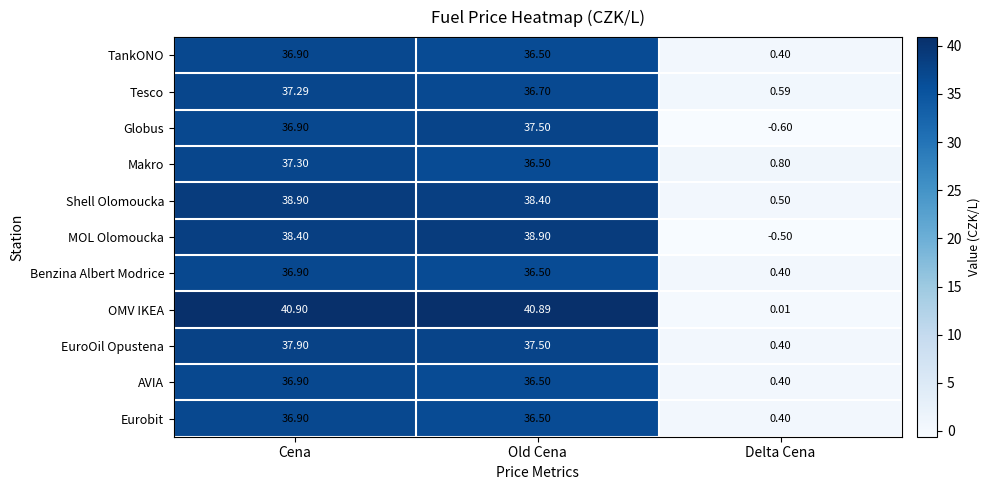

At how many categories does at least one series exceed 6?

2